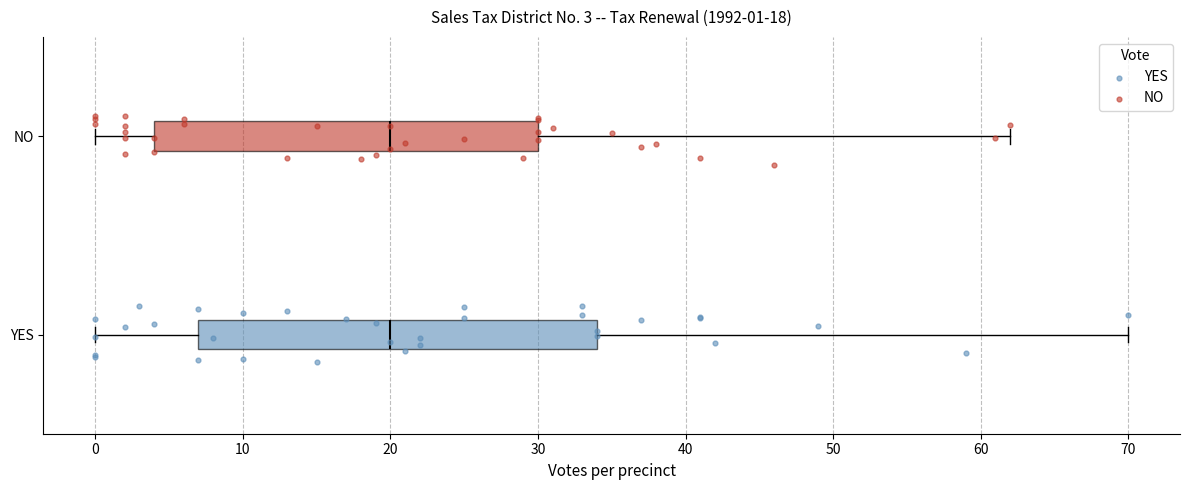

Which box is the widest, from its left edge to its right edge?

YES